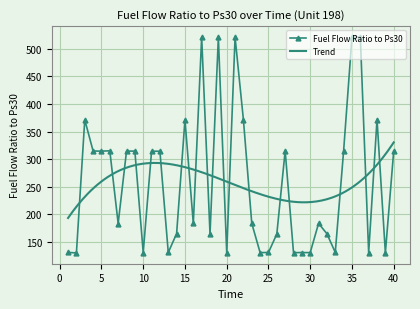

Where is the first local maximum?

3